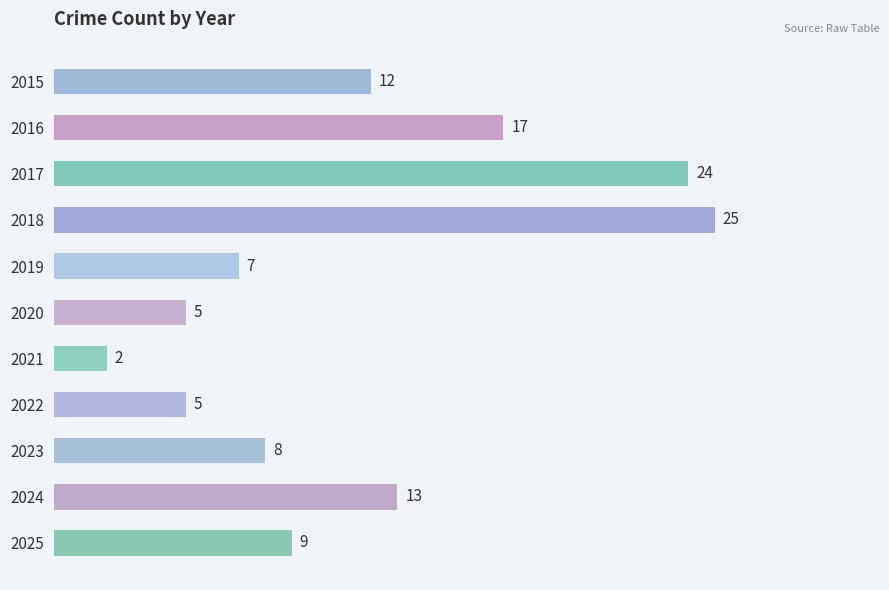

True or false: the data shows 1 at 2021.

False